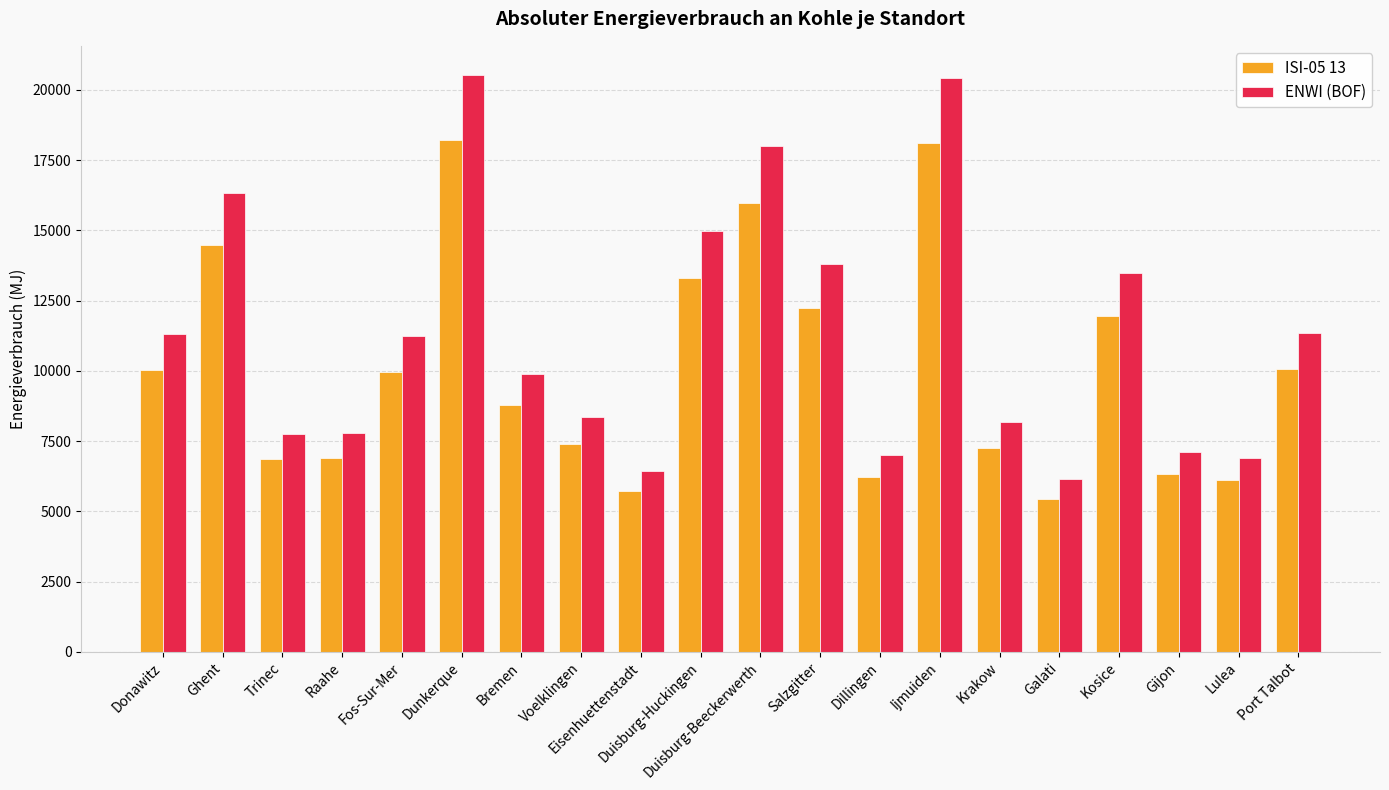

At which label is ENWI (BOF) closest to 13341?

Kosice